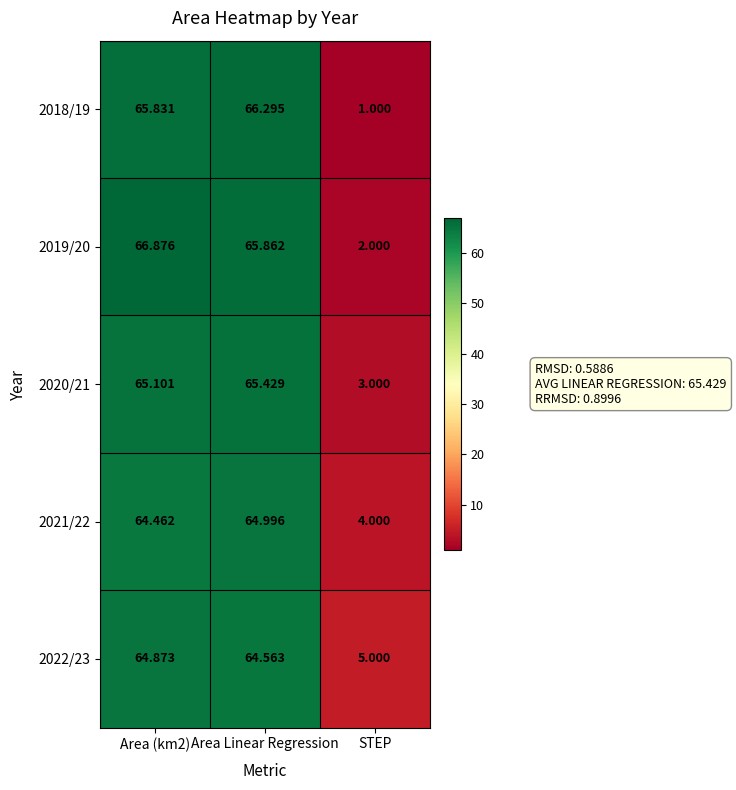

At which label is 2018/19 closest to 33?

STEP